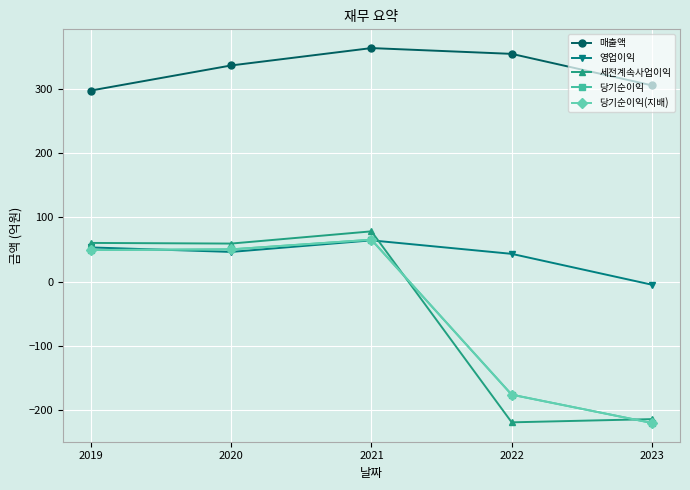

Does the chart have visible grid lines?

Yes